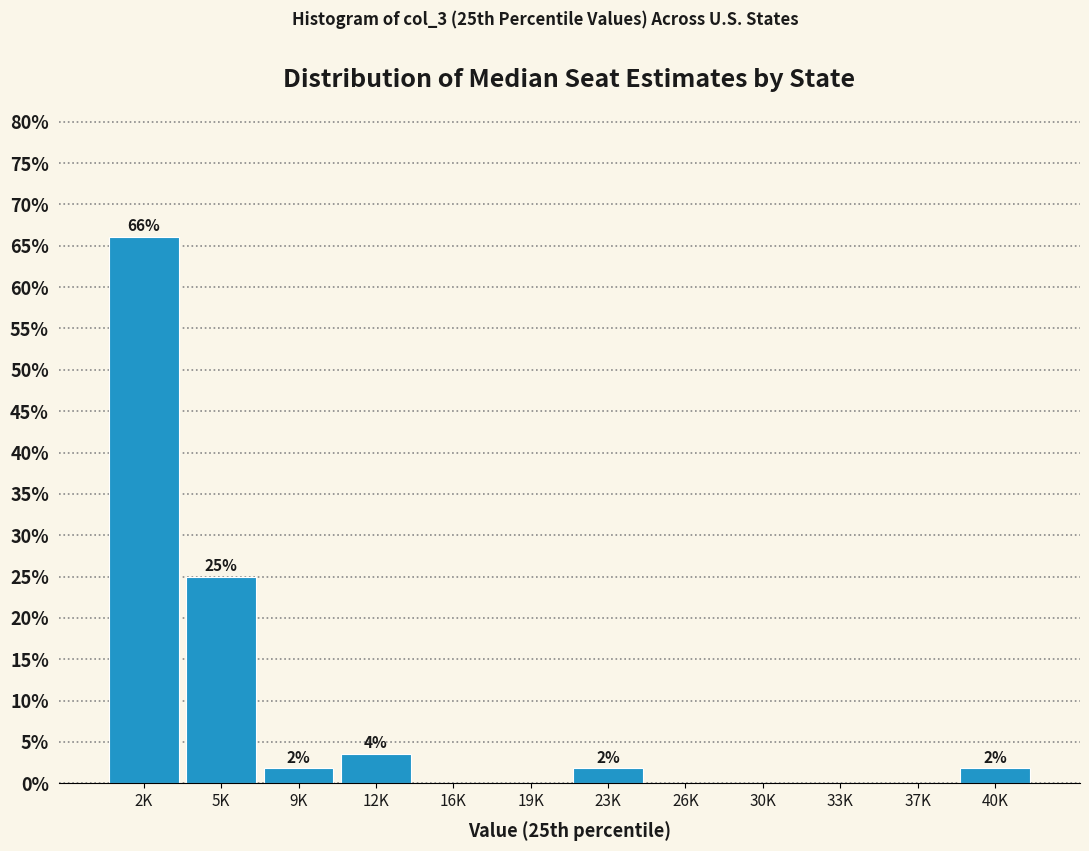

Are the bars horizontal?

No